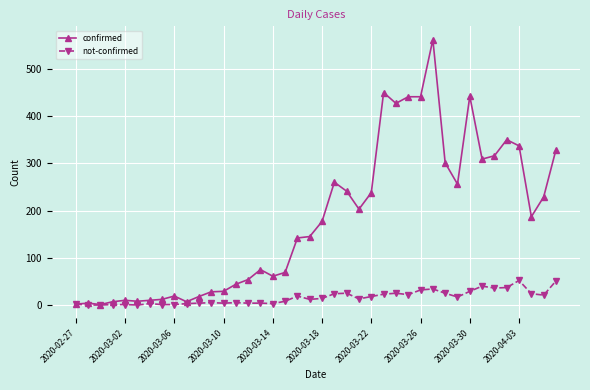

True or false: confirmed has more than 1 points higher than both neighbors.

True